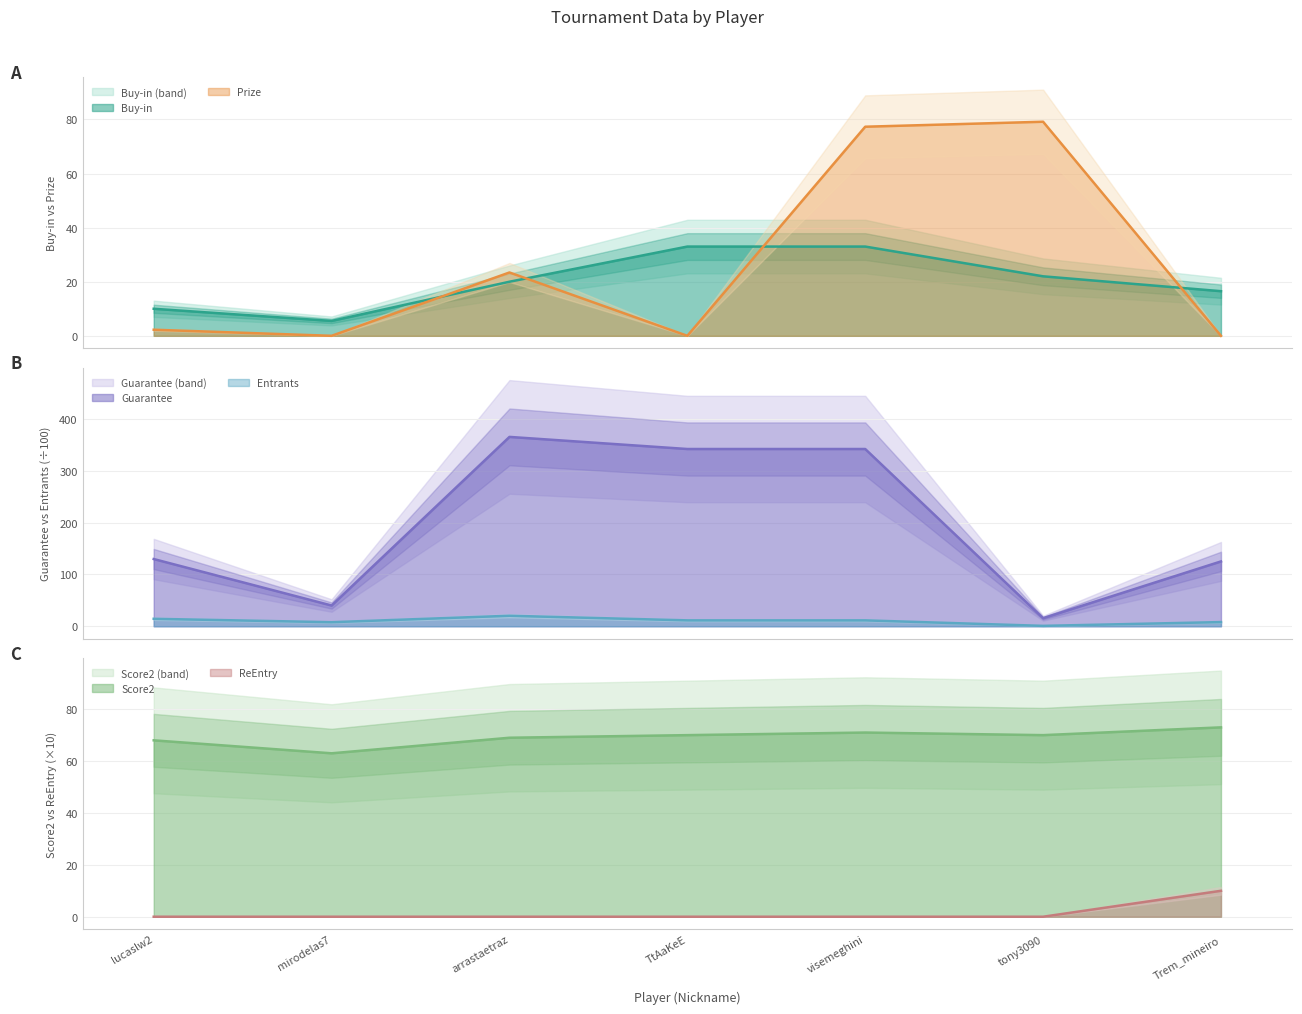

Does the chart have visible grid lines?

Yes